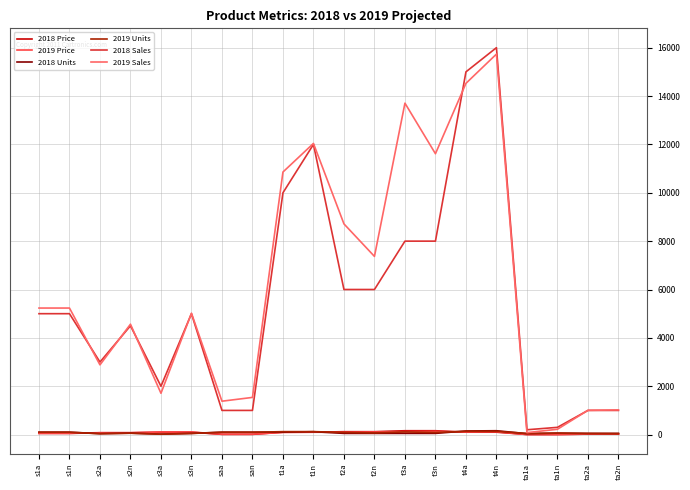

Which category has the highest value across all series?

t4n